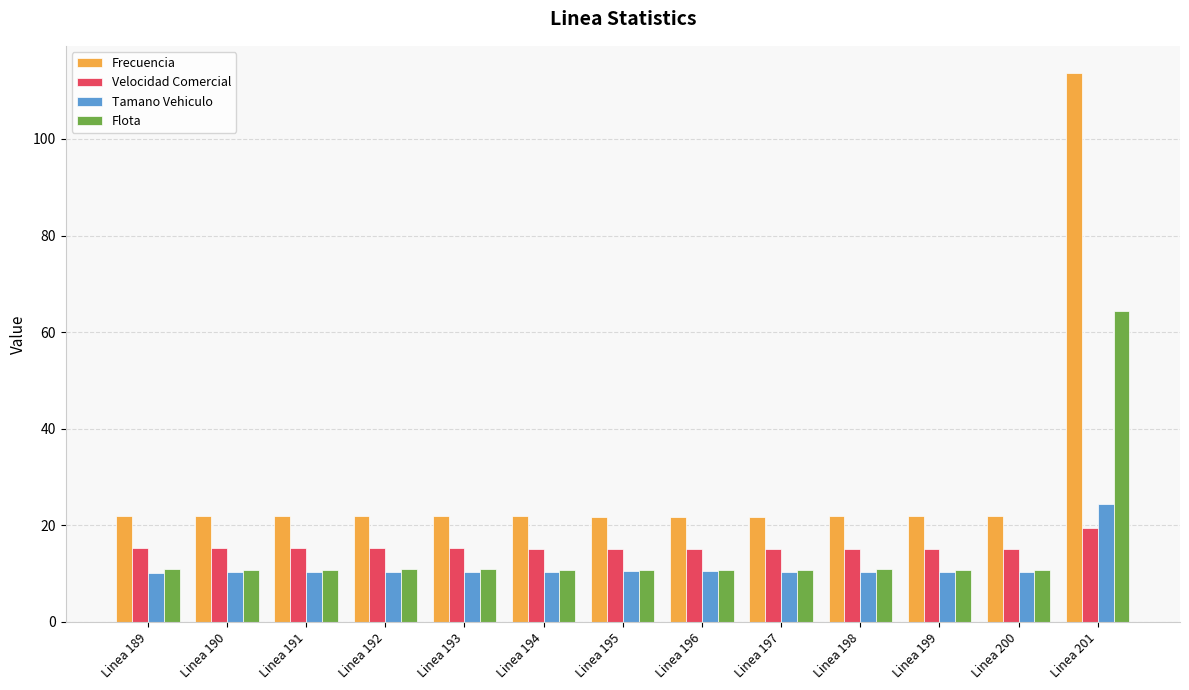

At which category is the sum across all series the highest?

Linea 201